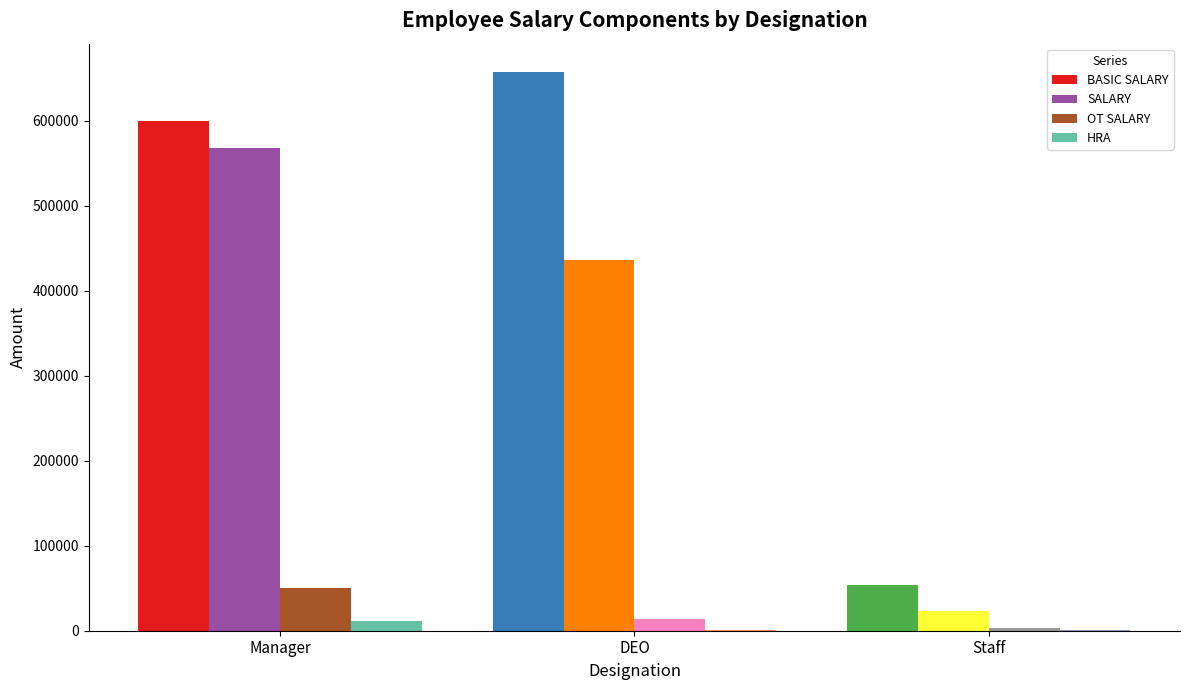

What is the average value of the OT SALARY series?

22124.4